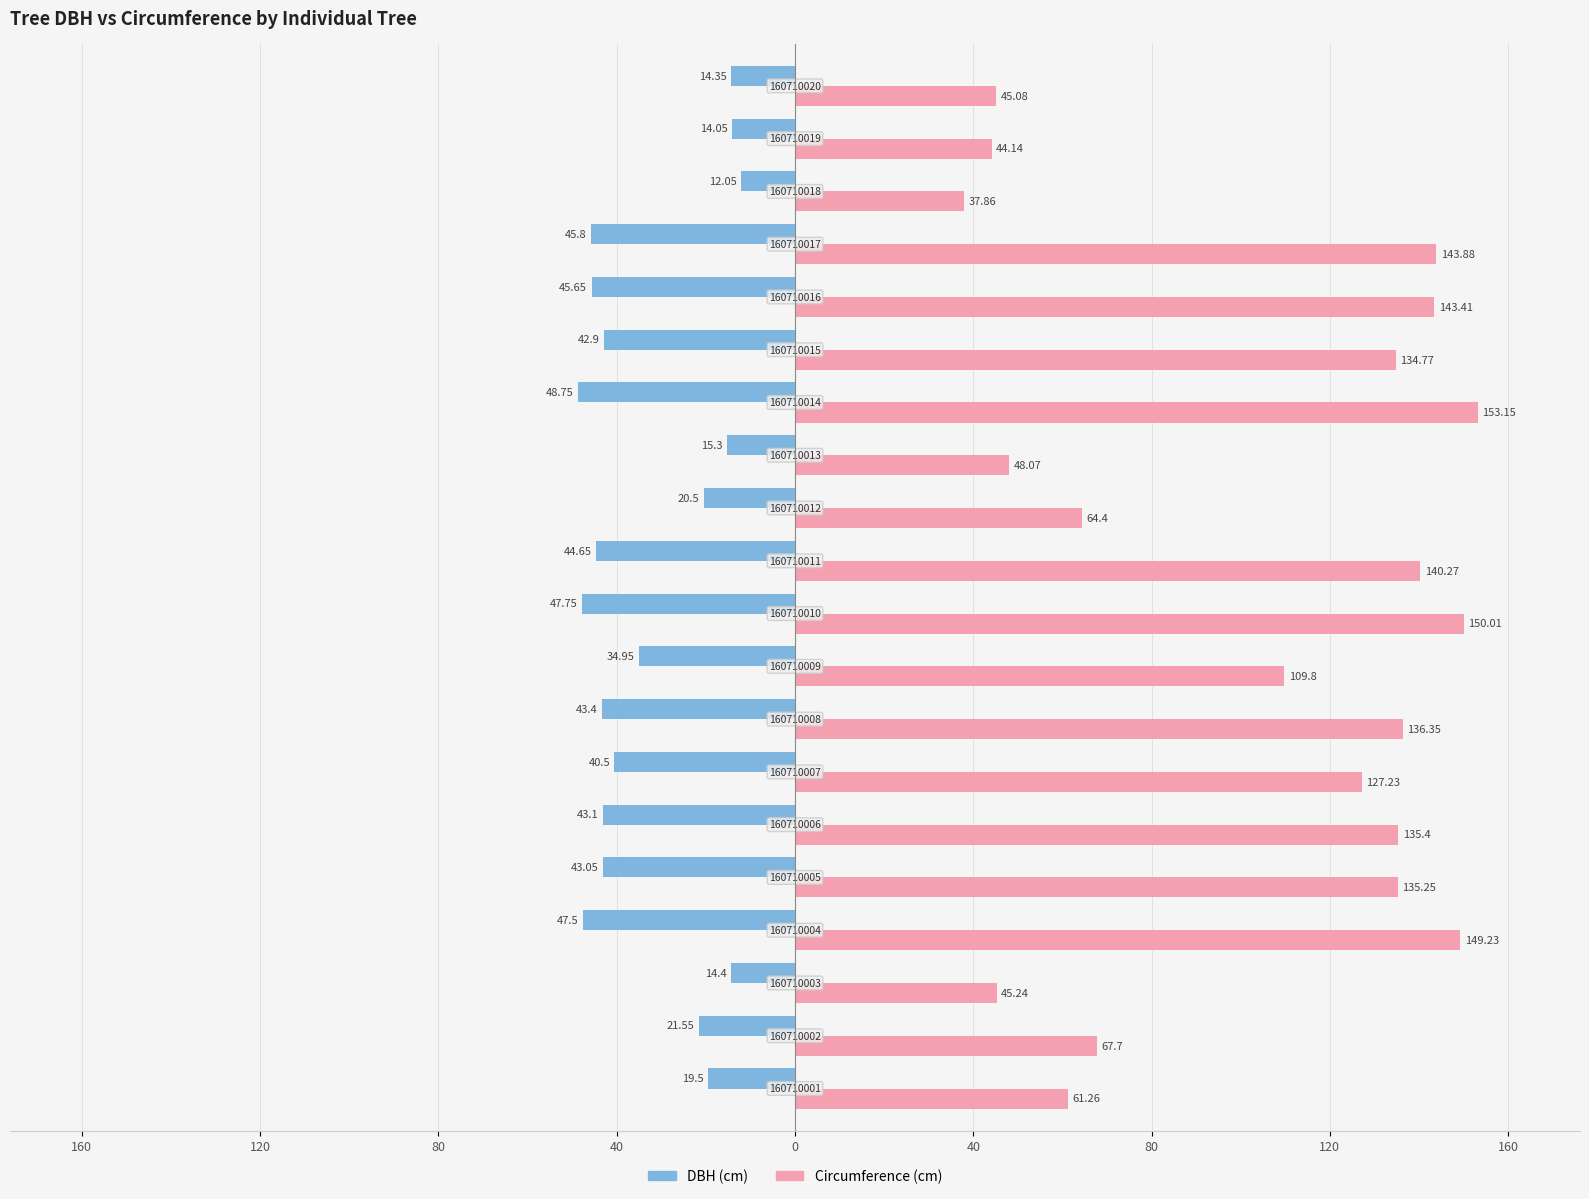

What are all the series names shown in the legend?

DBH (cm), Circumference (cm)